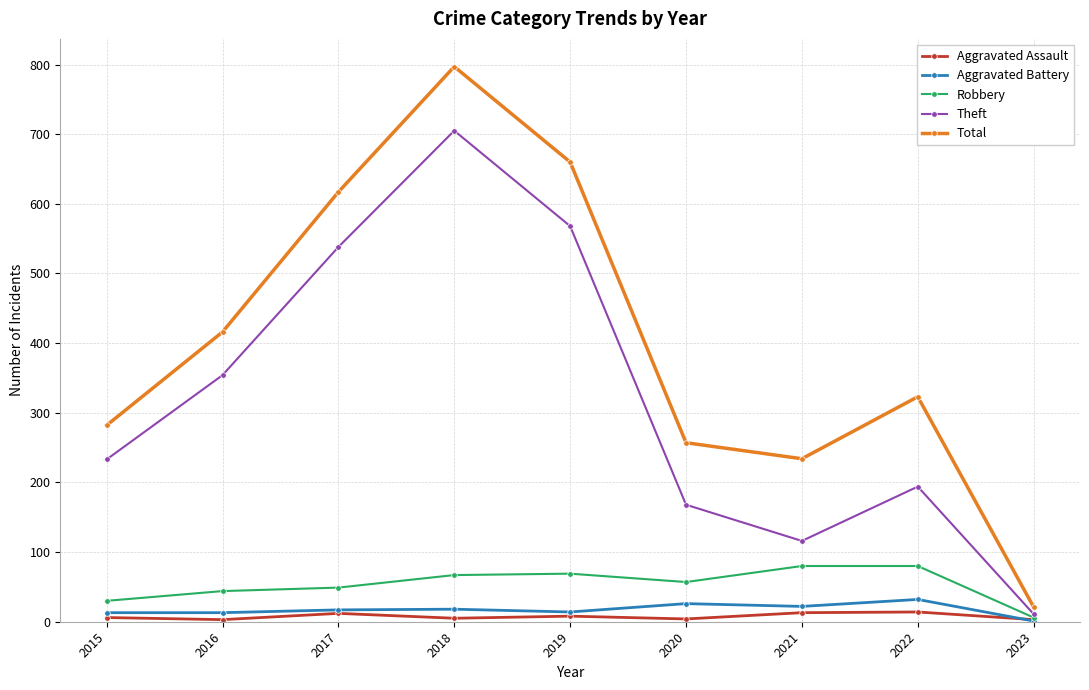

Between 2016 and 2023, which series saw the biggest shift?

Total